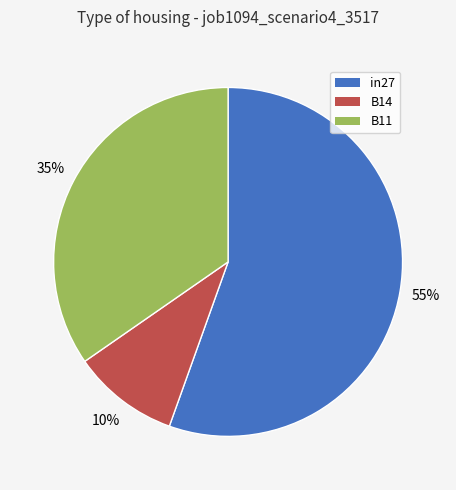

To the nearest percent, what percentage of the pie is B11?

35%